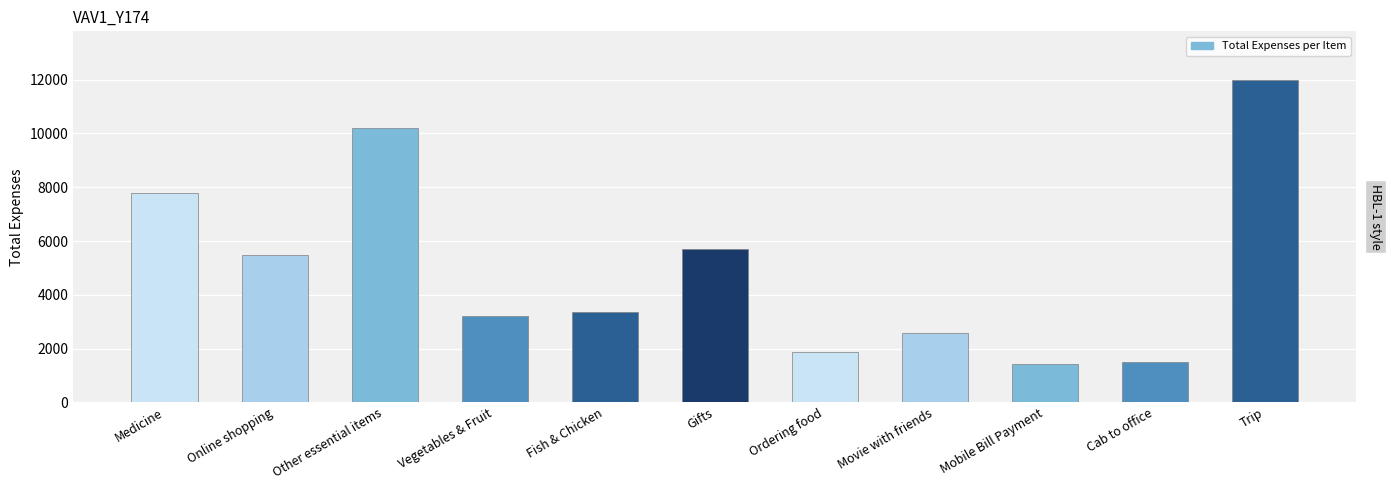

How many values are below 3342?

5